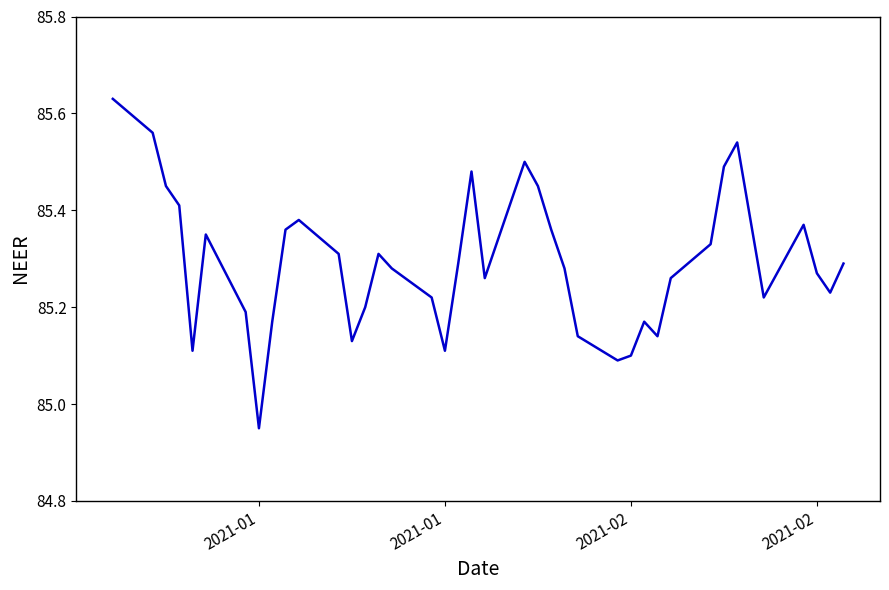

What is the difference between the maximum and minimum values?

0.7